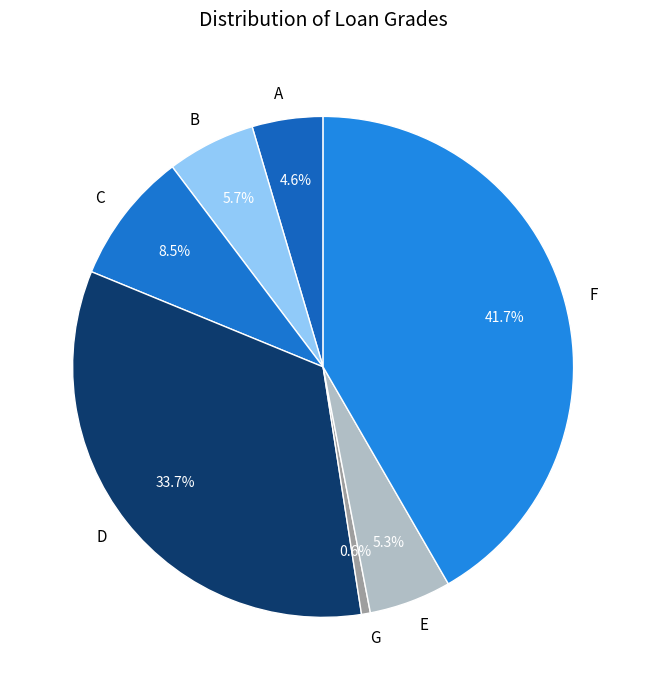

Does any single category account for the majority?

No